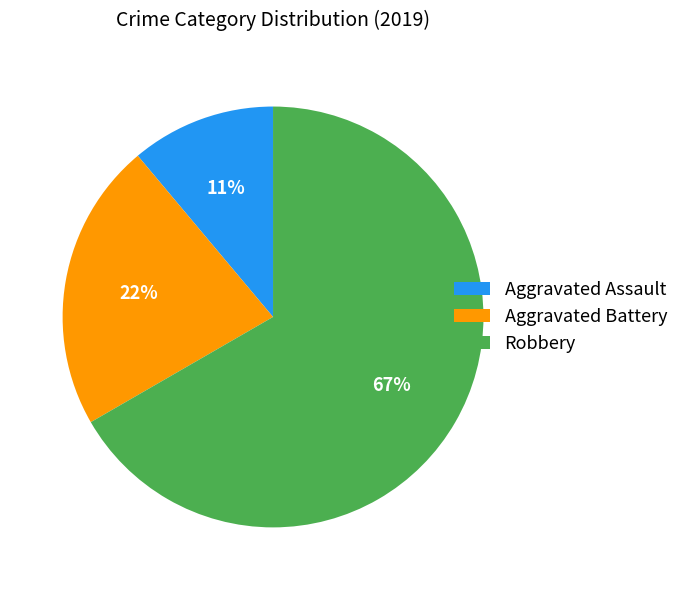

True or false: Aggravated Assault accounts for 11% of the total.

True